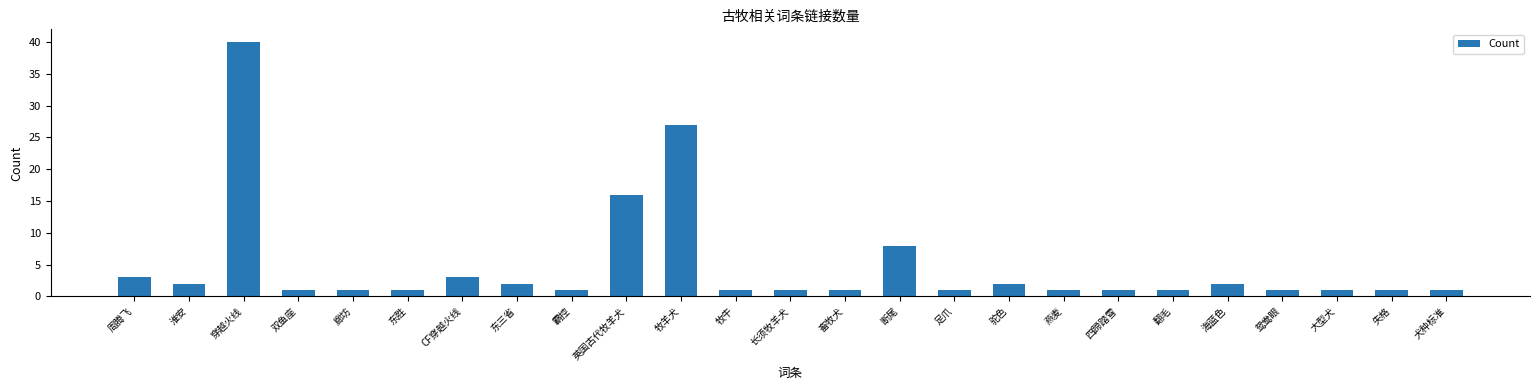

The value at 鸳鸯眼 is 1. True or false?

True